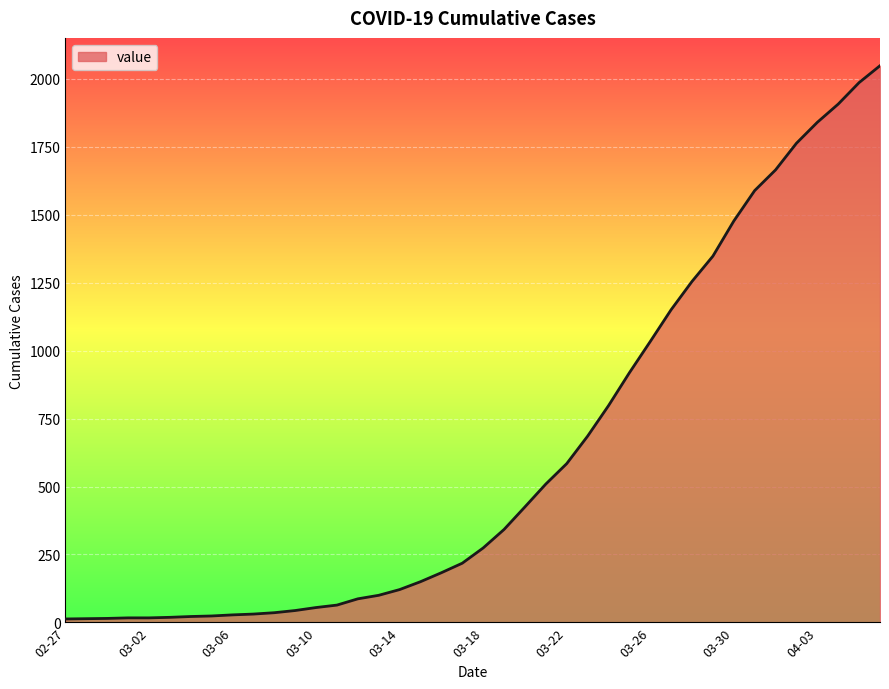

What is the maximum value shown in the chart?

2047